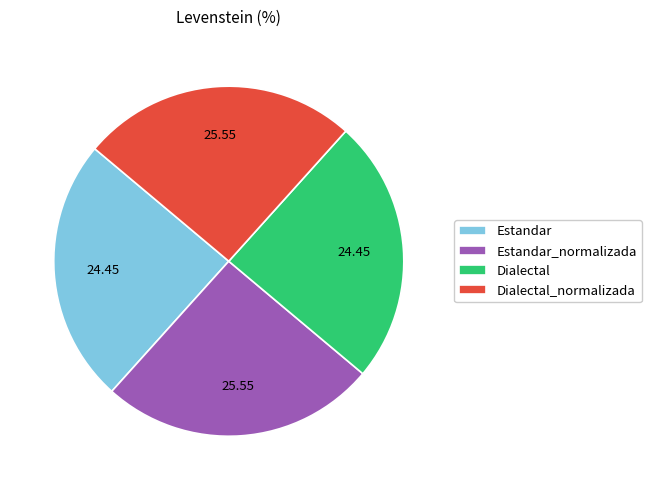

Is the sum of Estandar and Dialectal greater than half?

No